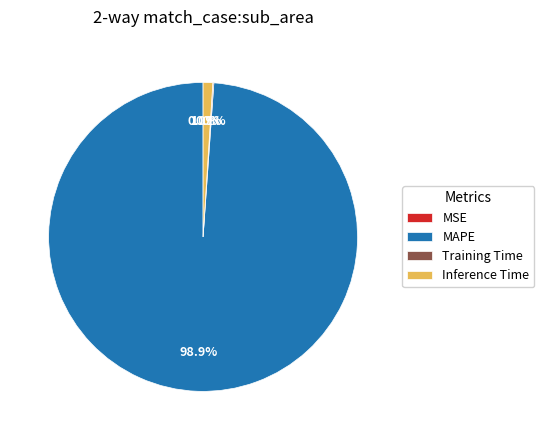

Which slice is the largest?

MAPE